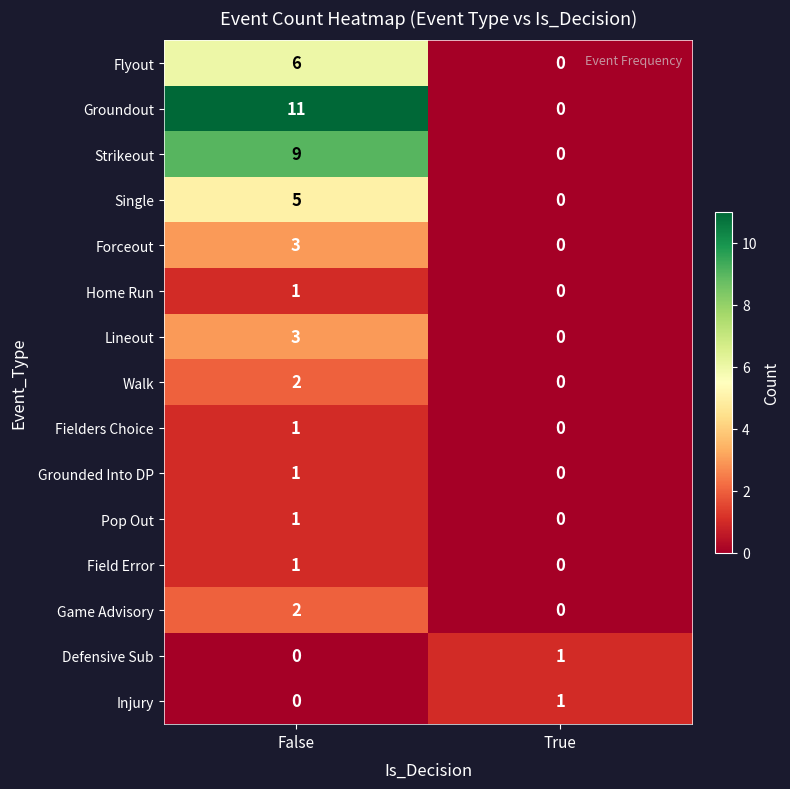

Reading left to right, list all the values displayed in this chart.

Flyout: False=6	True=0
Groundout: False=11	True=0
Strikeout: False=9	True=0
Single: False=5	True=0
Forceout: False=3	True=0
Home Run: False=1	True=0
Lineout: False=3	True=0
Walk: False=2	True=0
Fielders Choice: False=1	True=0
Grounded Into DP: False=1	True=0
Pop Out: False=1	True=0
Field Error: False=1	True=0
Game Advisory: False=2	True=0
Defensive Sub: False=0	True=1
Injury: False=0	True=1